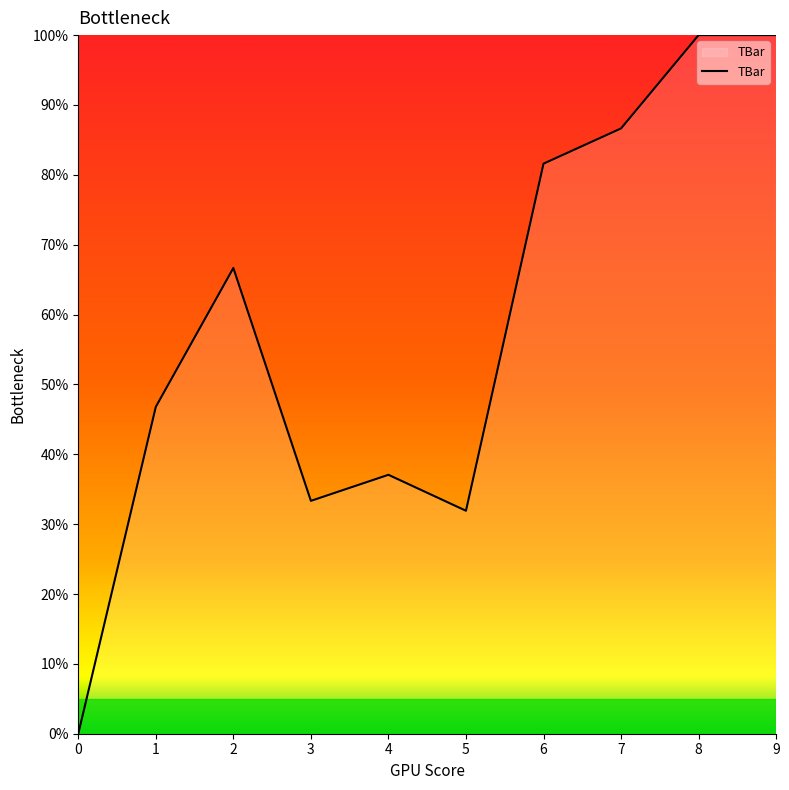

What value does the data have at 1?

46.8